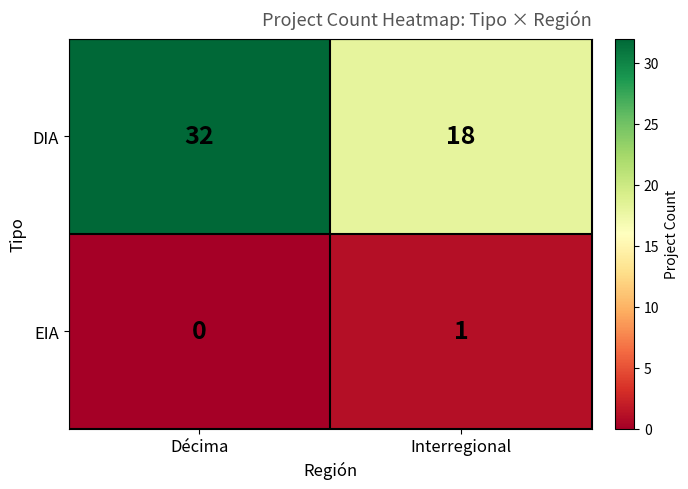

List the series in order of their peak value, lowest first.

EIA, DIA